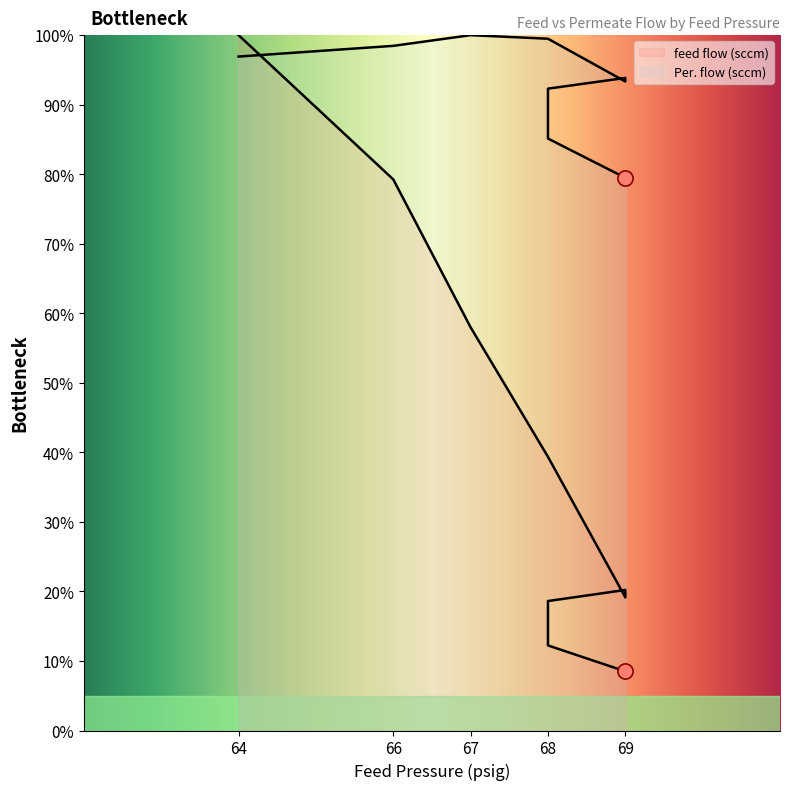

What is the total value across all series at 66?

177.7